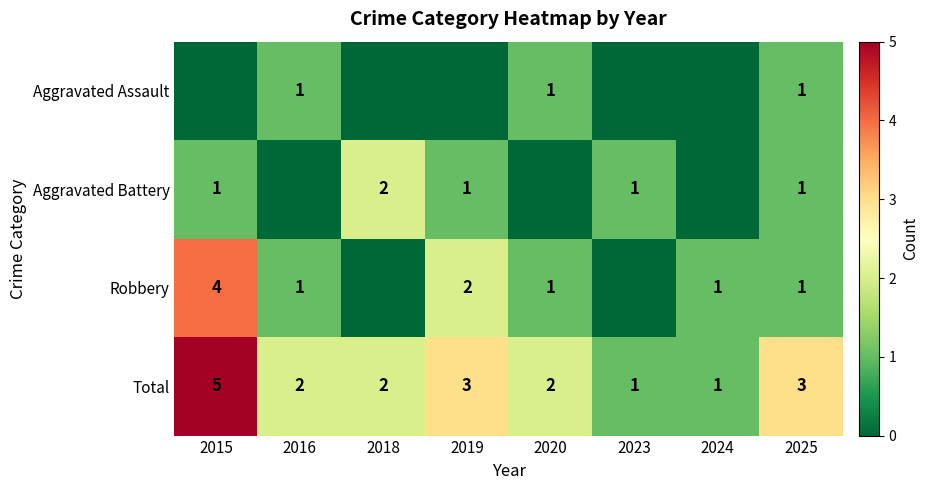

How many values in the Aggravated Battery series exceed 1?

1